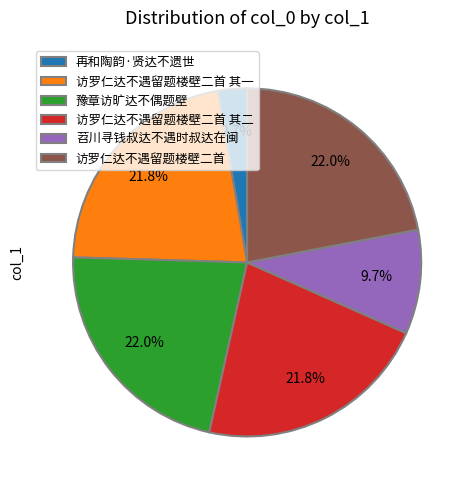

Is it true that 访罗仁达不遇留题楼壁二首 其二 is 28% of the pie?

False